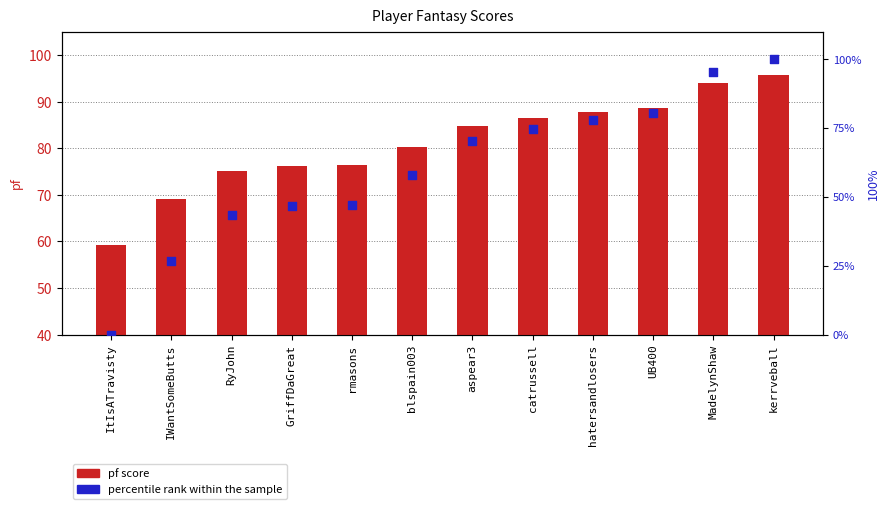

Which series reaches the minimum Y coordinate?

percentile rank within the sample